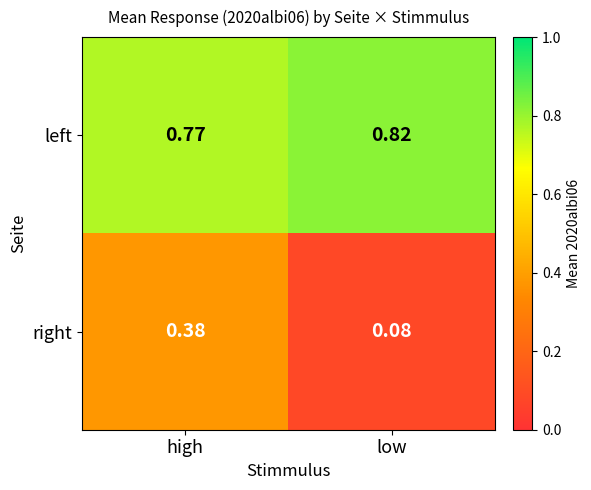

Where is right nearest to the value 0?

low